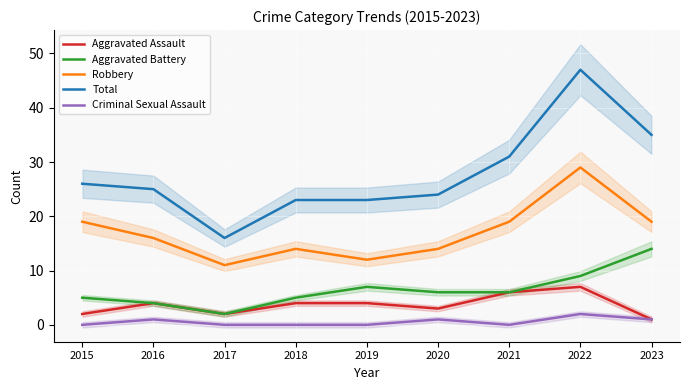

Is it true that Robbery equals 8 at 2021?

False